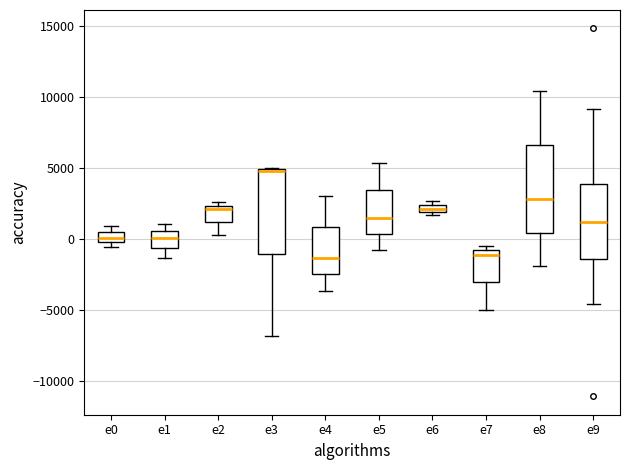

Which box has the highest median line?

e3